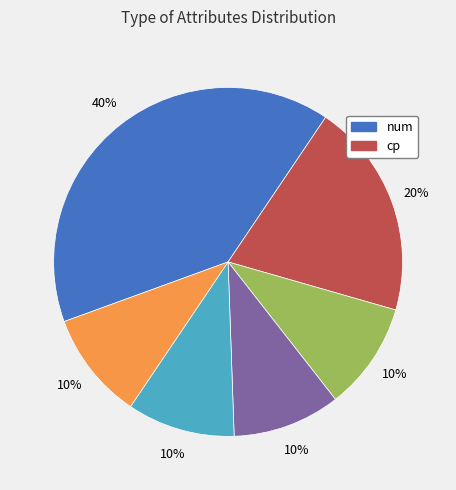

To the nearest percent, what is the average slice percentage?

17%